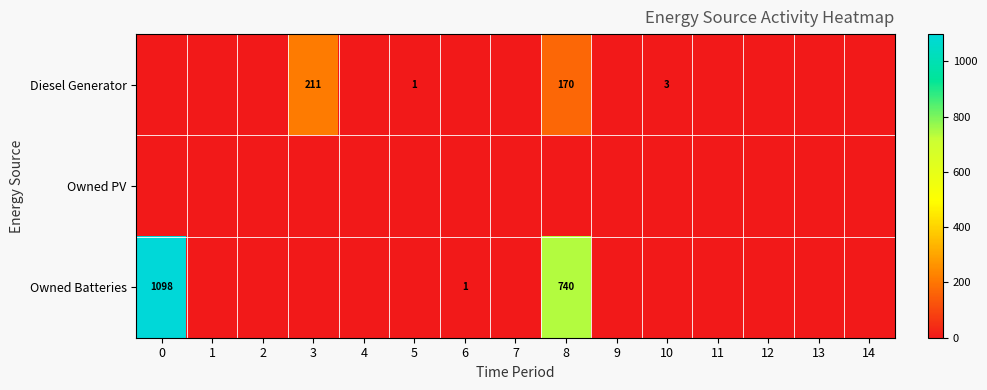

Between 10 and 0, which is larger?

10